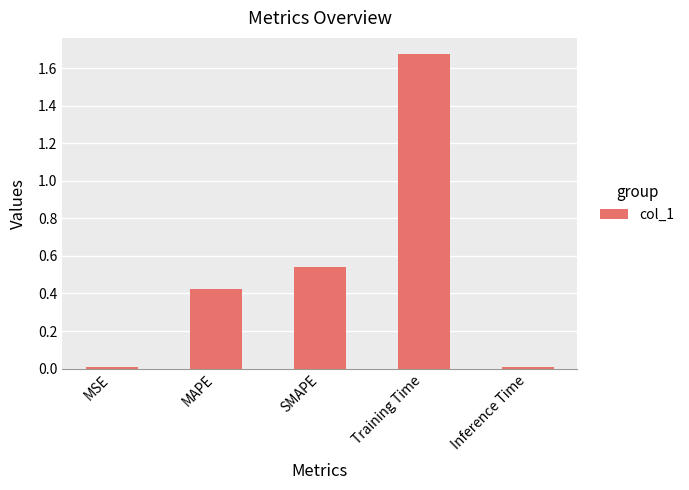

What is the change in value from Training Time to Inference Time?

-1.7